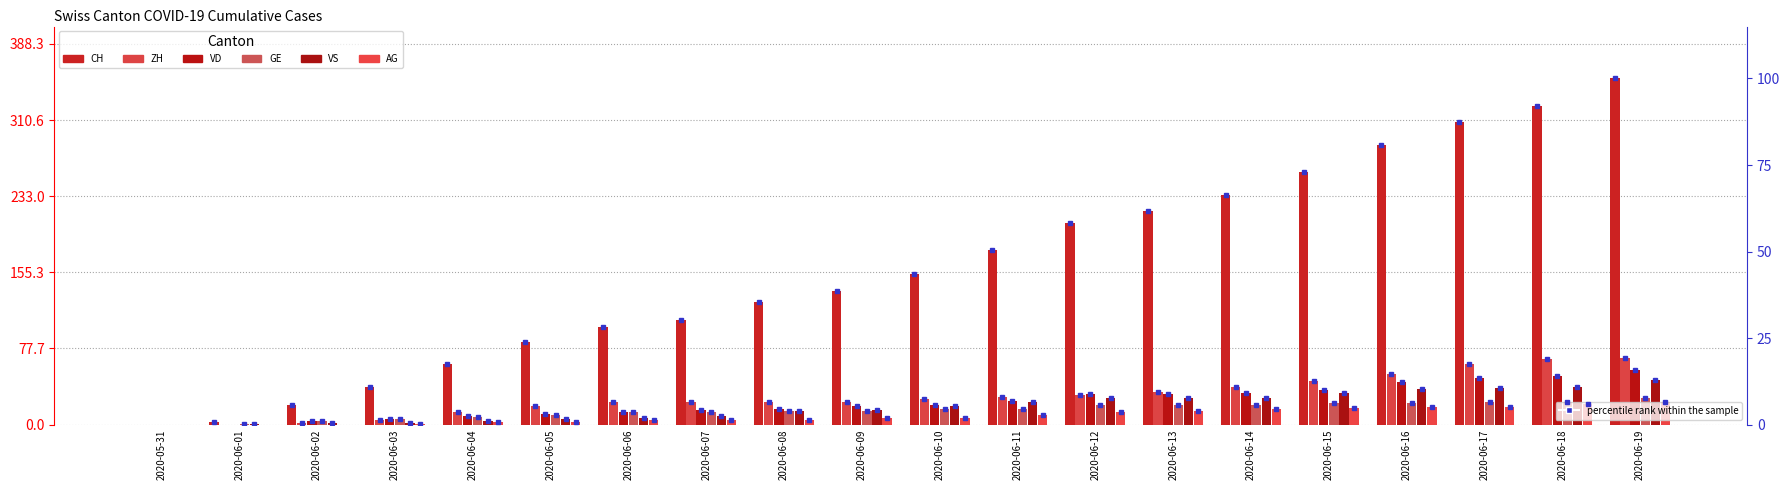

Are the bars grouped side by side (vs. stacked)?

Yes